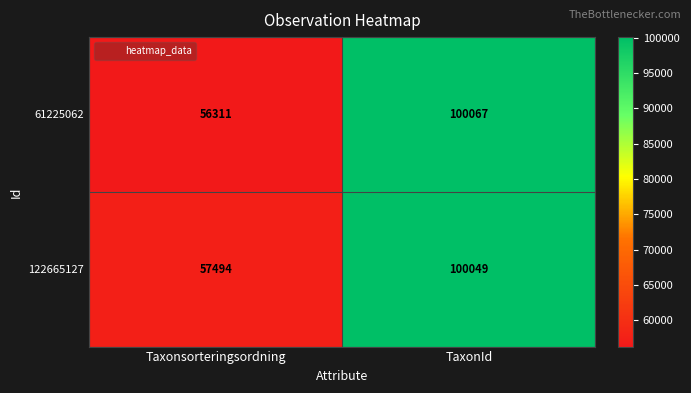

What is the total value across all series at Taxonsorteringsordning?

113805